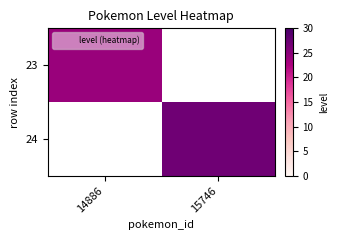

At which category does the chart reach its minimum across all series?

14886